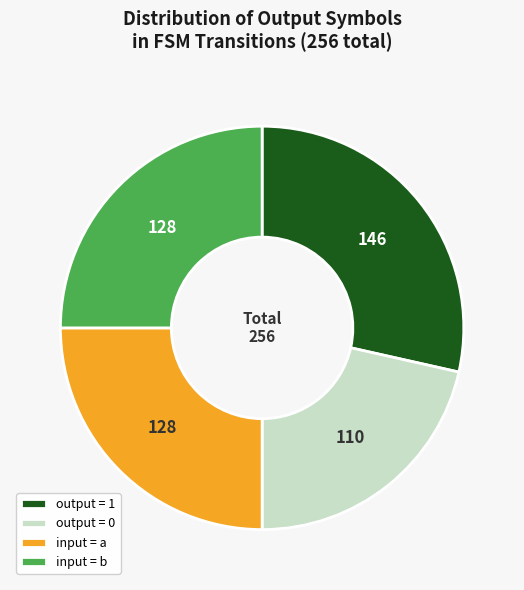

Which slice is the smallest?

output = 0